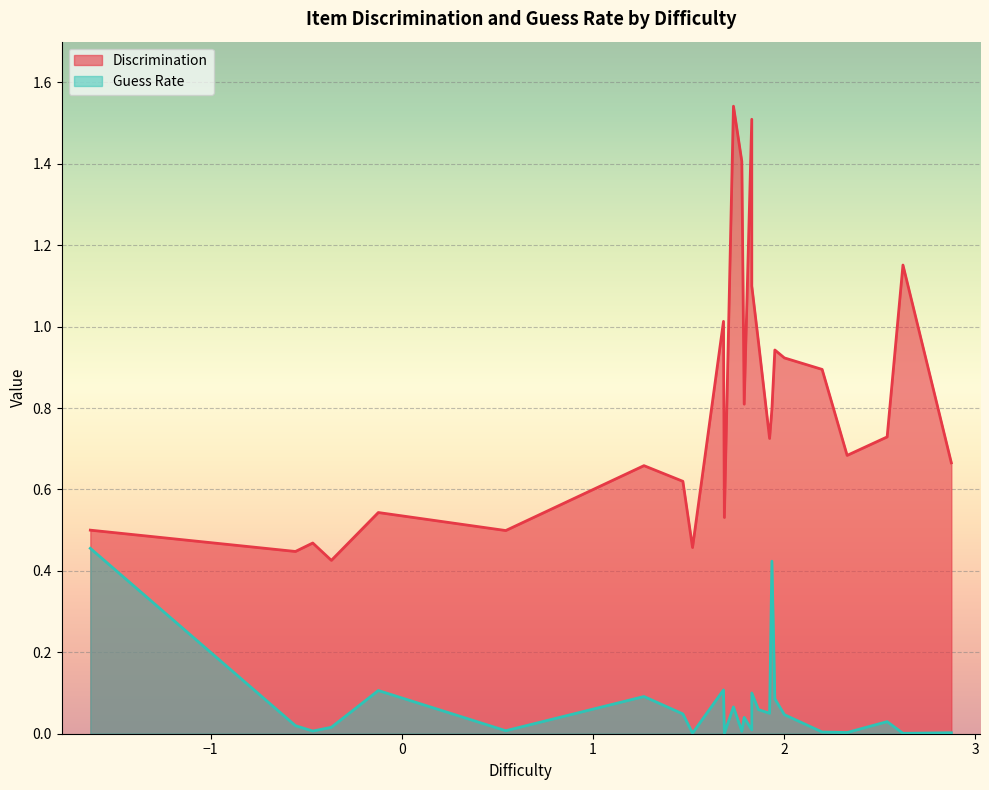

Rank the series by their average value, from lowest to highest.

Guess Rate, Discrimination